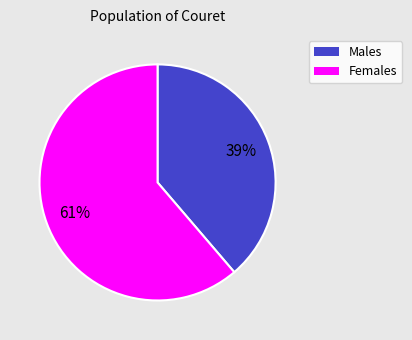

To the nearest percent, what is the average slice percentage?

50%